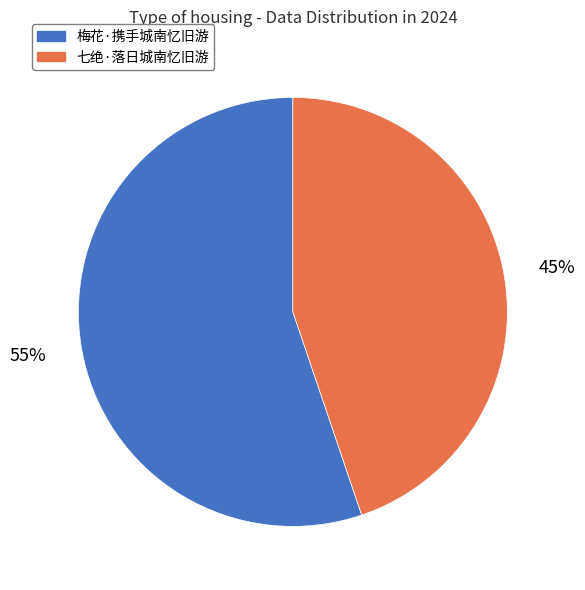

Combined, do 七绝·落日城南忆旧游 and 梅花·携手城南忆旧游 account for over 50%?

Yes